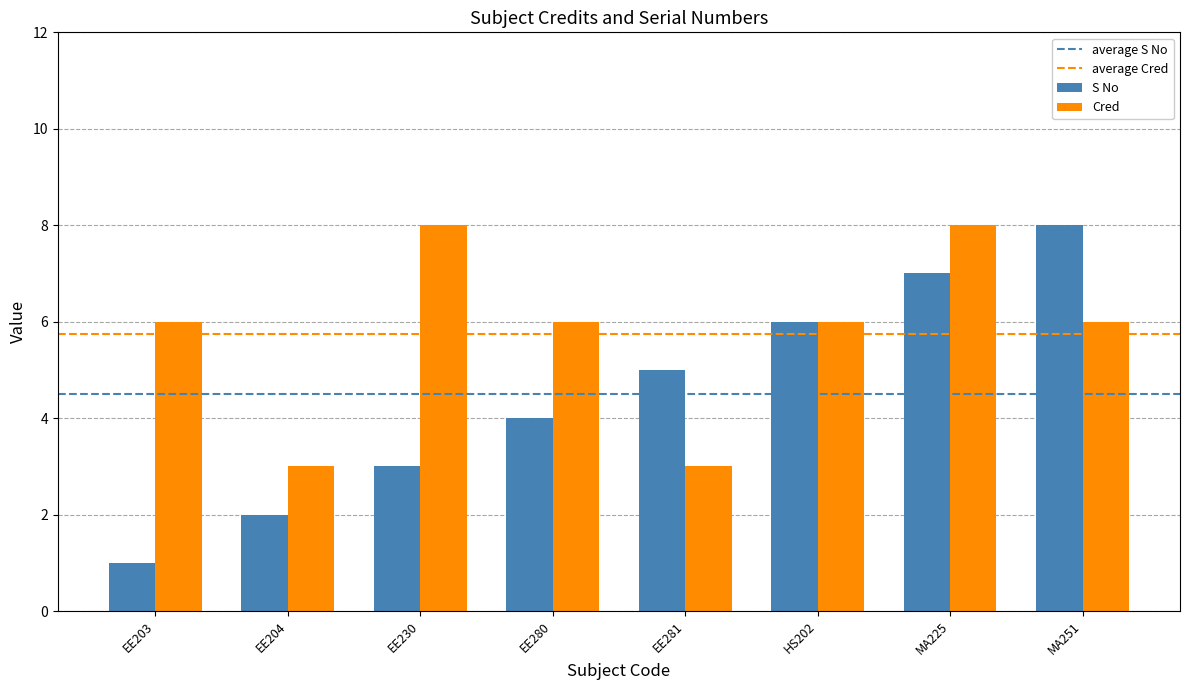

What position from the left is HS202?

6